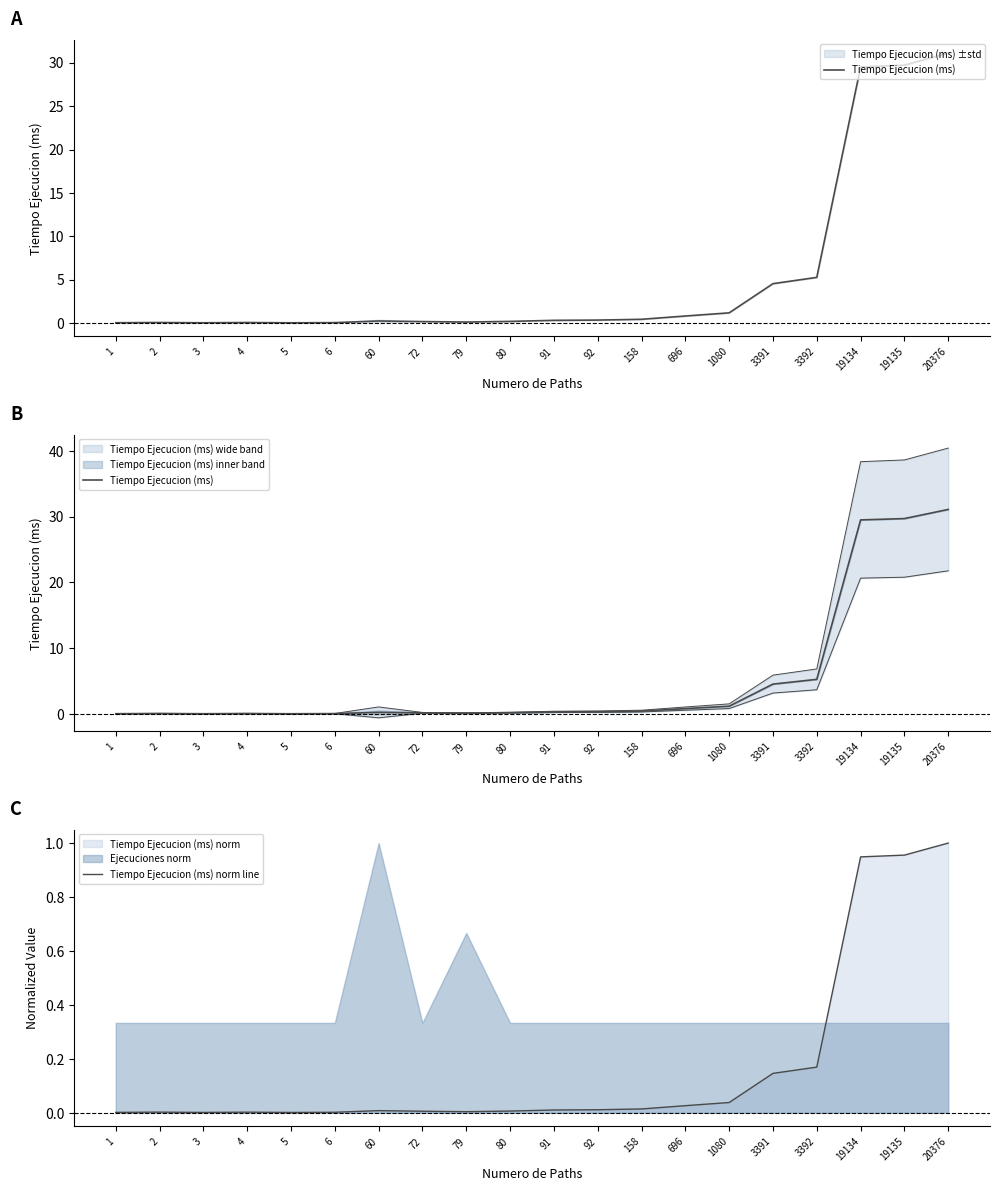

What is the sum of the Tiempo Ejecucion (ms) values at 1080 and 79?

1.3